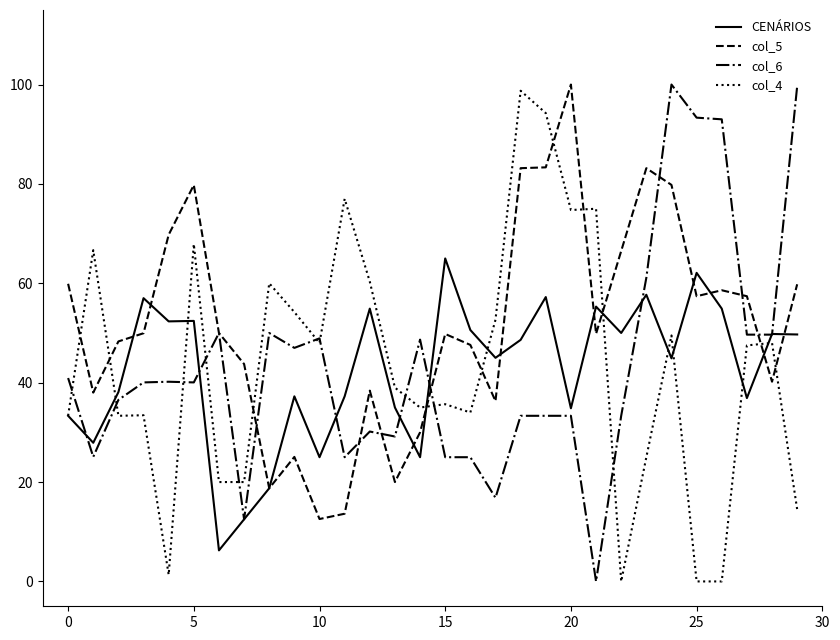

Which series has the largest total across all categories?

col_5